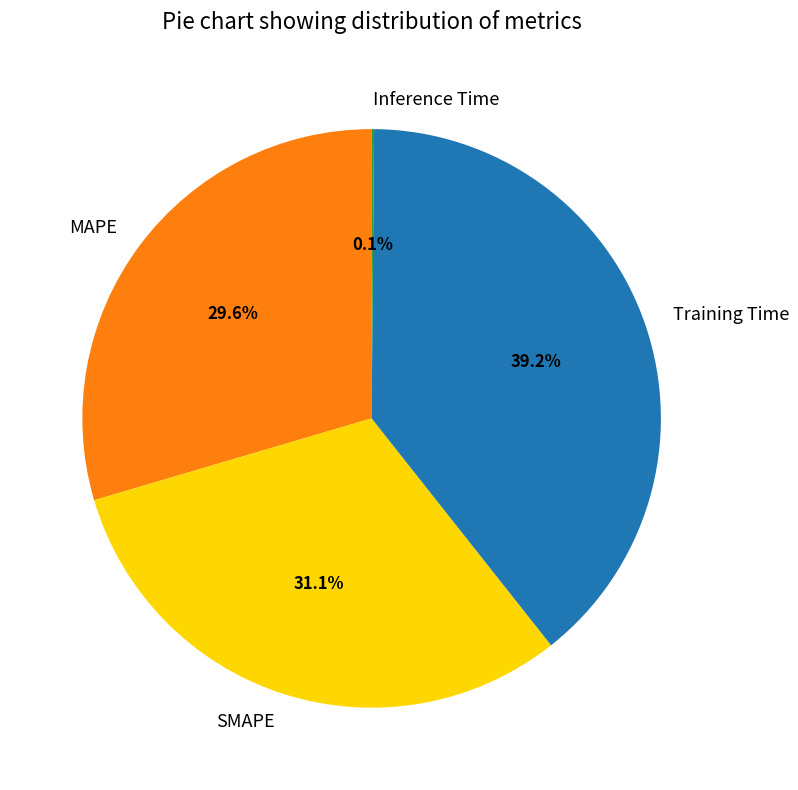

Is there any slice that represents more than half of the pie?

No